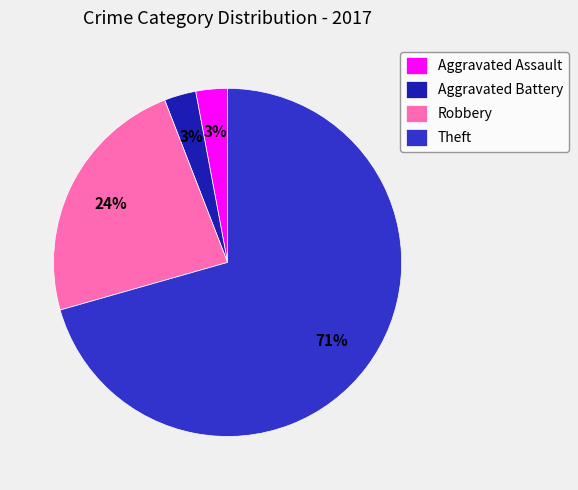

Count the number of slices in the pie.

4